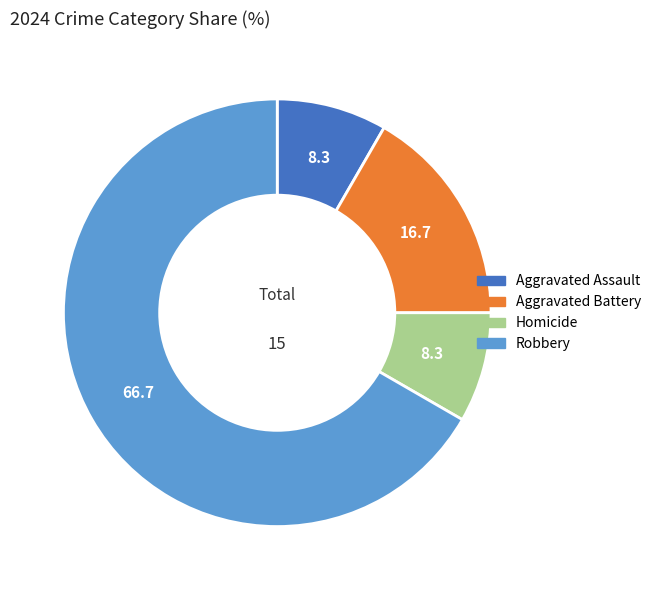

True or false: Aggravated Assault accounts for 8% of the total.

True